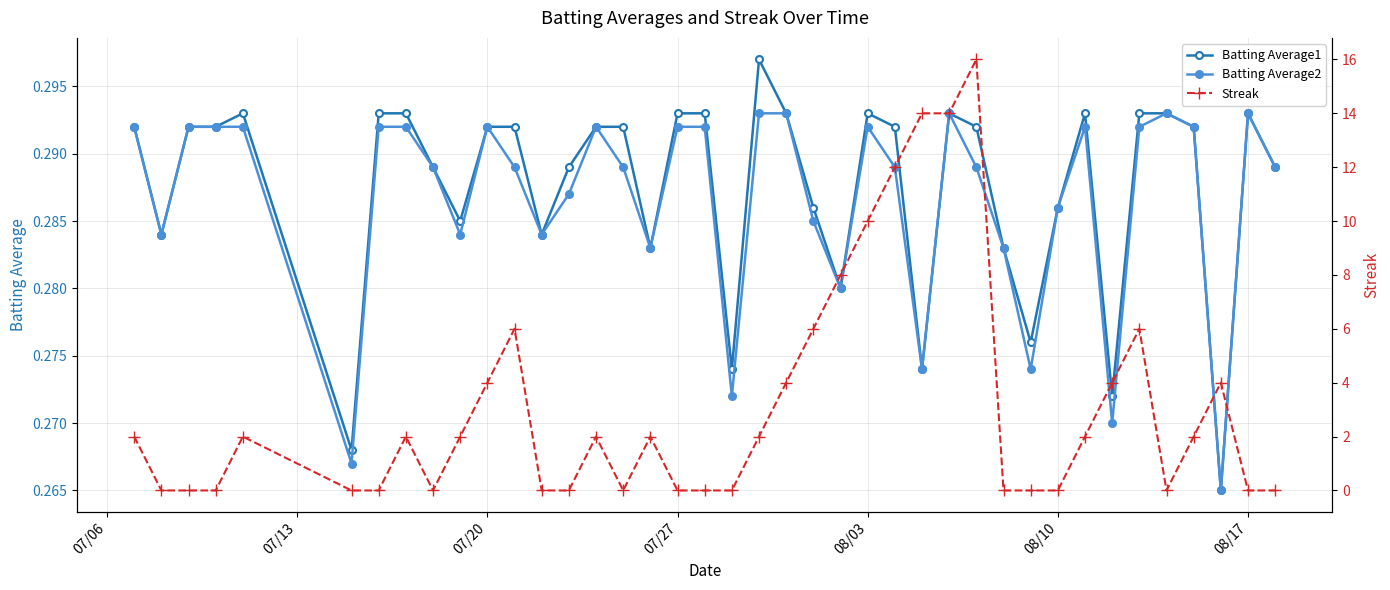

How many data points does each series have?

40